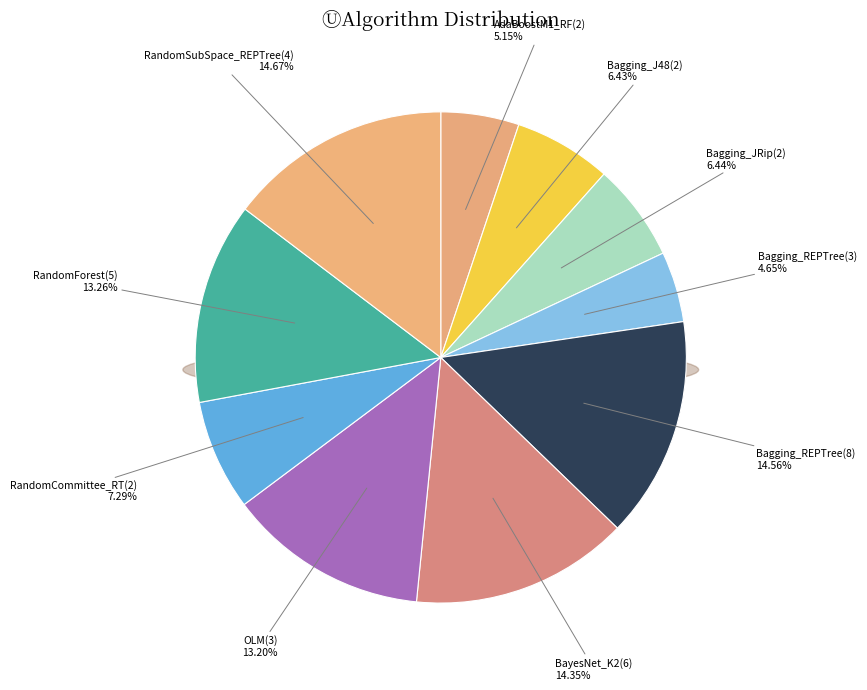

Rank the categories by value from lowest to highest.

weka.Bagging_REPTree(3), weka.AdaBoostM1_RandomForest(2), weka.Bagging_J48(2), weka.Bagging_JRip(2), weka.RandomCommittee_RandomTree(2), weka.OLM(3), weka.RandomForest(5), weka.BayesNet_K2(6), weka.Bagging_REPTree(8), weka.RandomSubSpace_REPTree(4)